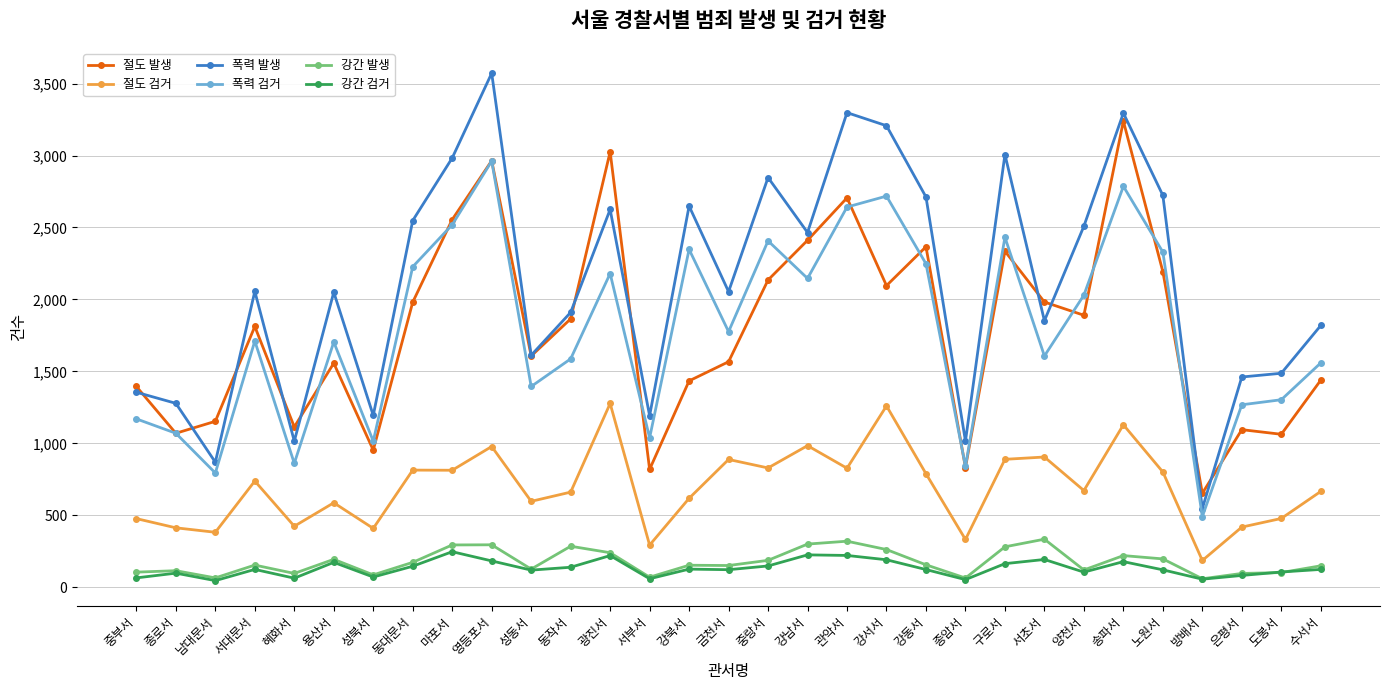

What is the difference between the highest and lowest values at 방배서?

597